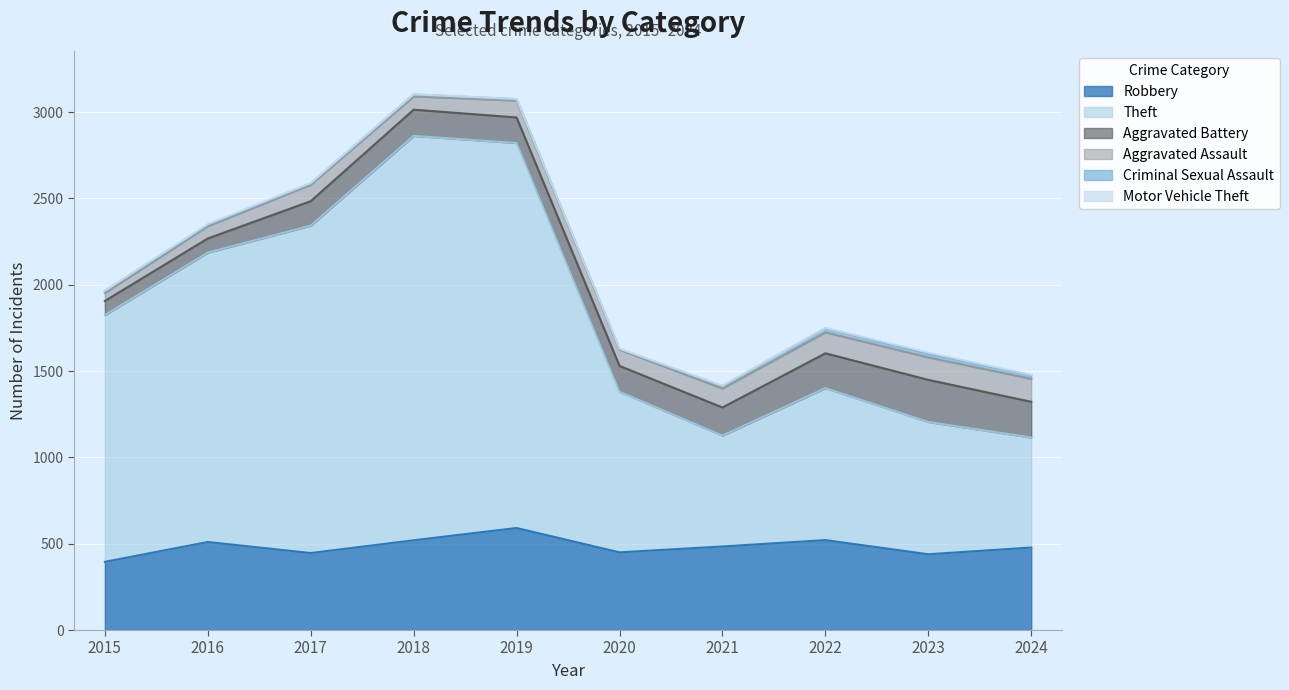

Which series has the largest total across all categories?

Theft